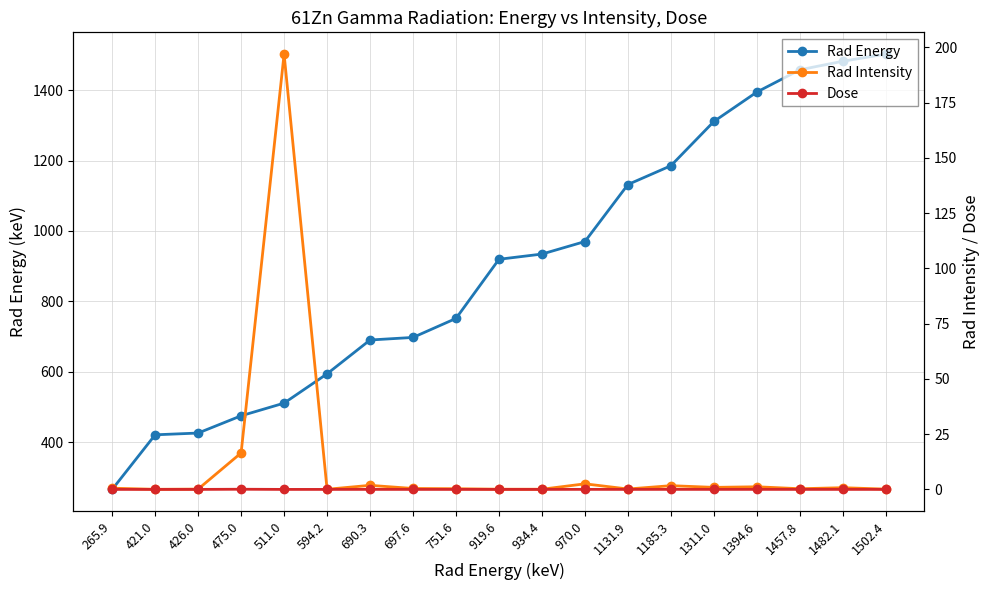

What is the label of the 7th point from the right?

1131.9